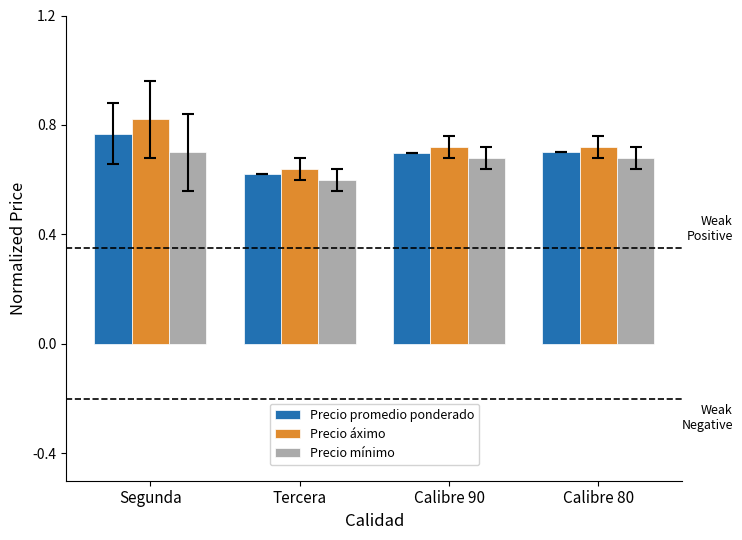

The value of Precio áximo at Calibre 90 is 0.4. True or false?

False